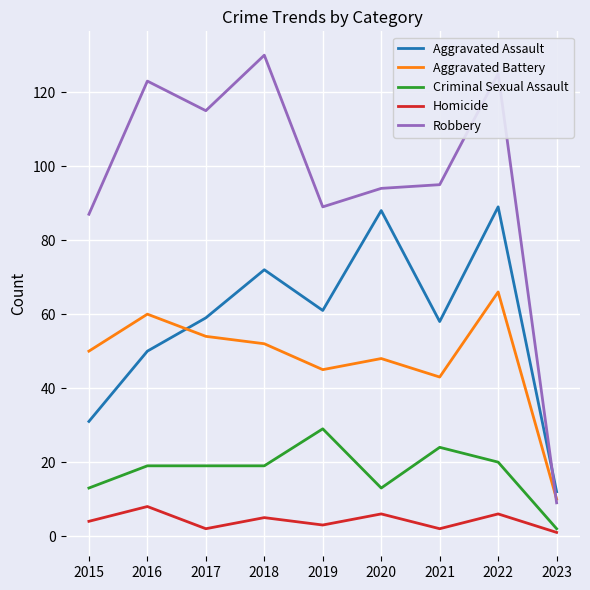

Reading left to right, list all the values displayed in this chart.

Aggravated Assault: 31	50	59	72	61	88	58	89	12
Aggravated Battery: 50	60	54	52	45	48	43	66	10
Criminal Sexual Assault: 13	19	19	19	29	13	24	20	2
Homicide: 4	8	2	5	3	6	2	6	1
Robbery: 87	123	115	130	89	94	95	125	9